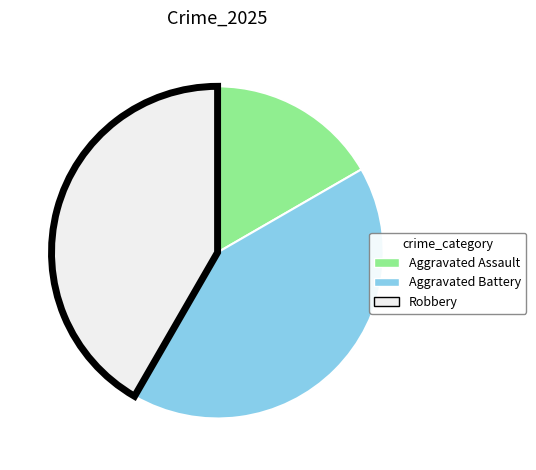

Which category has the smallest portion of the pie?

Aggravated Assault